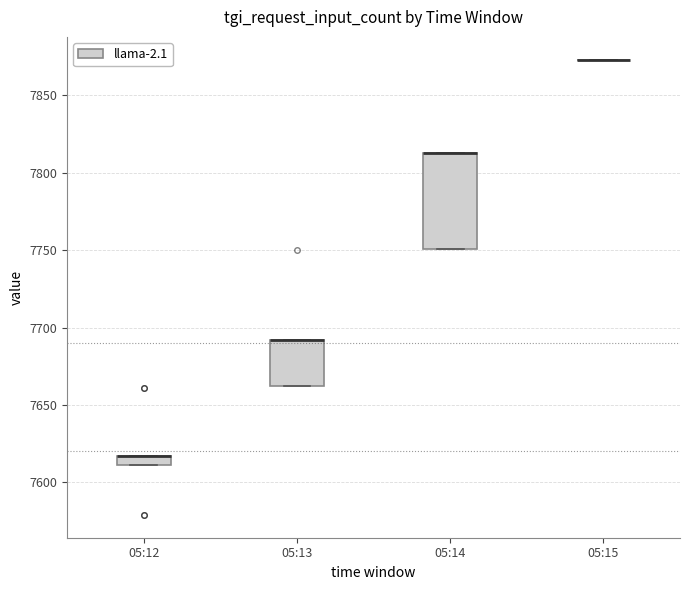

Which box is the tallest, from its lower edge to its upper edge?

05:14